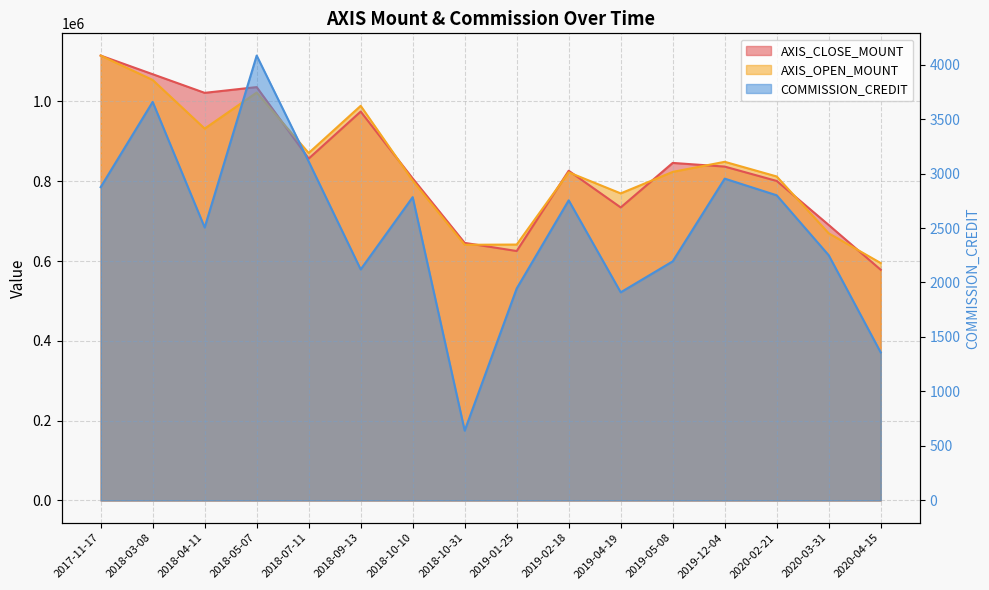

What is the label of the 15th point from the right?

2018-03-08